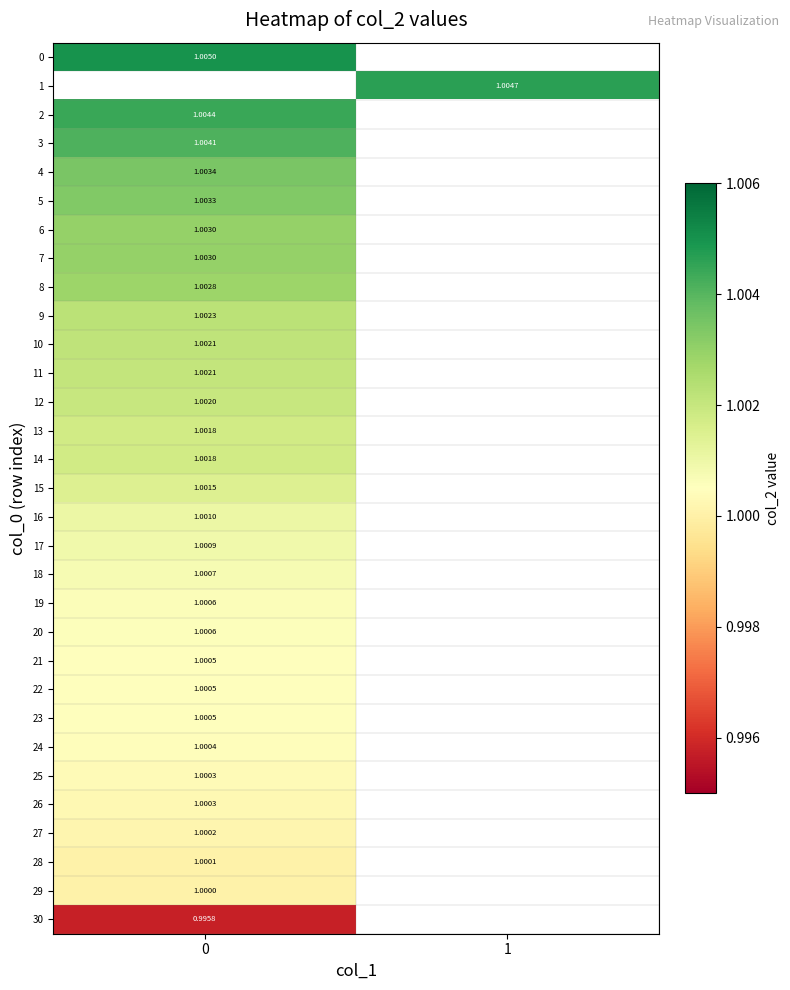

Which series has the largest range (max minus min)?

row_0